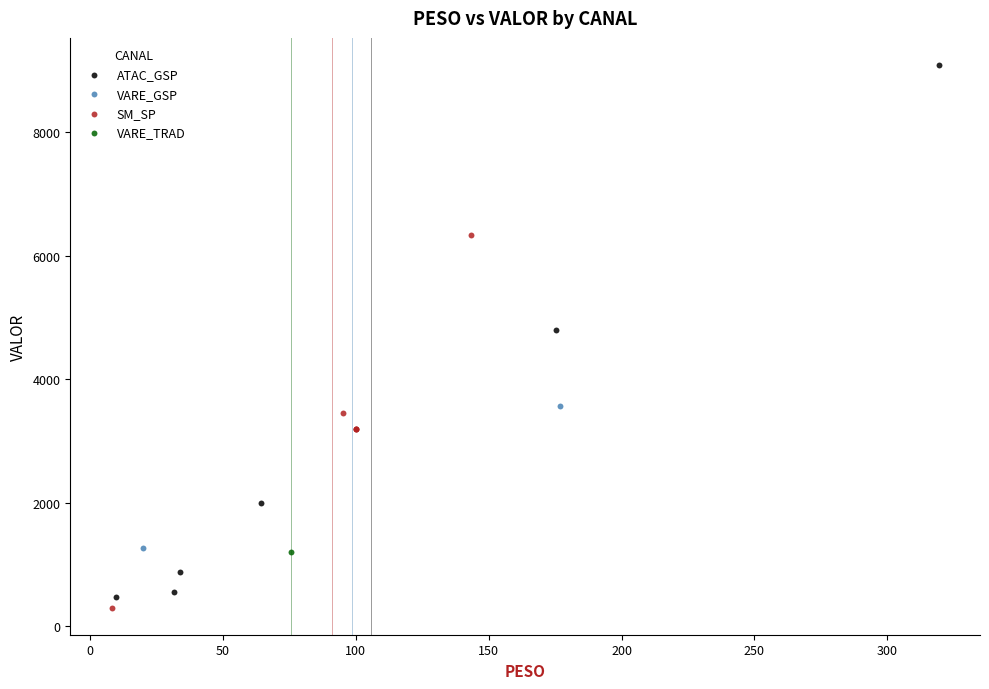

What are all the series names shown in the legend?

ATAC_GSP, VARE_GSP, SM_SP, VARE_TRAD